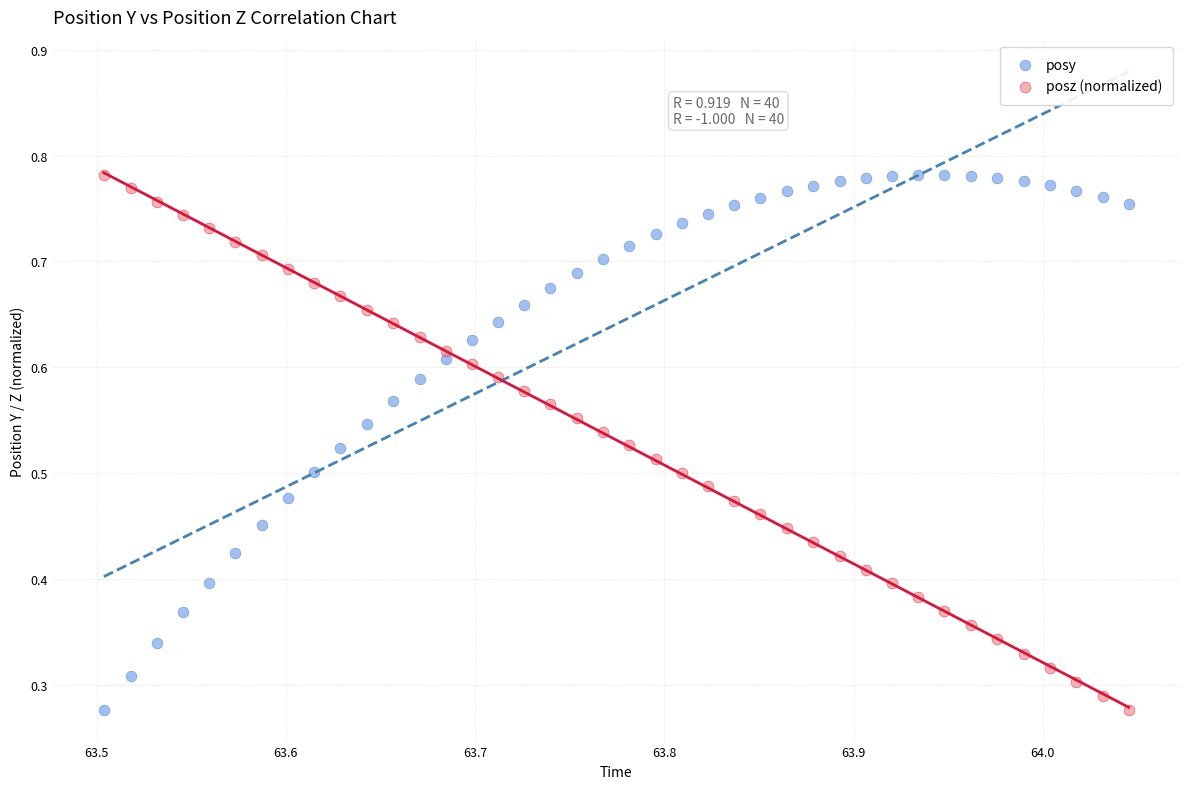

How many data points are displayed?

80